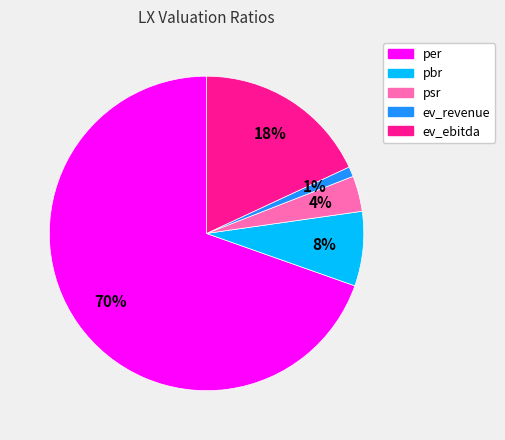

Between ev_revenue and psr, which is larger?

psr